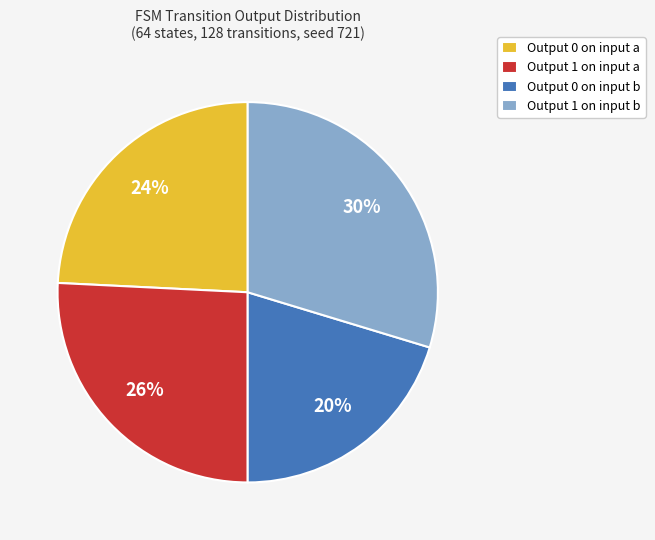

Is there a majority slice in this chart?

No